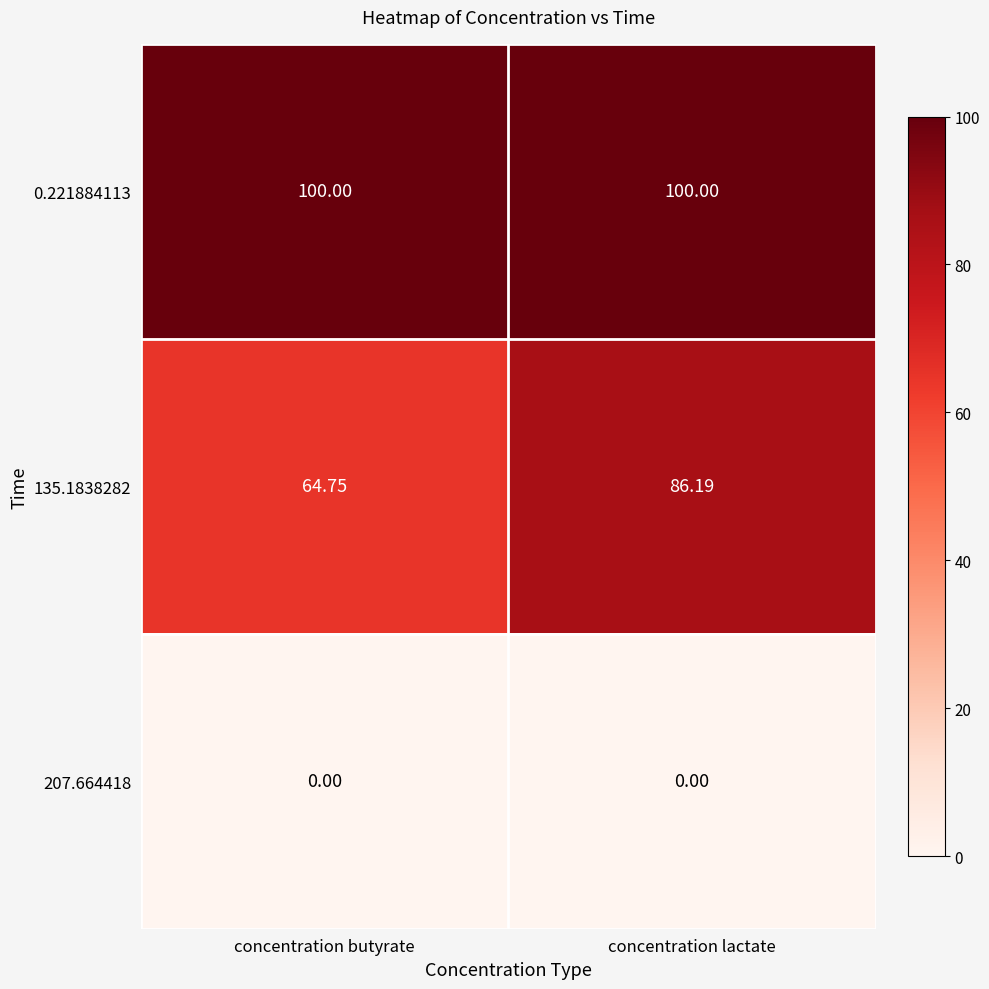

Rank the series by their maximum value, from highest to lowest.

0.221884113, 135.1838282, 207.664418